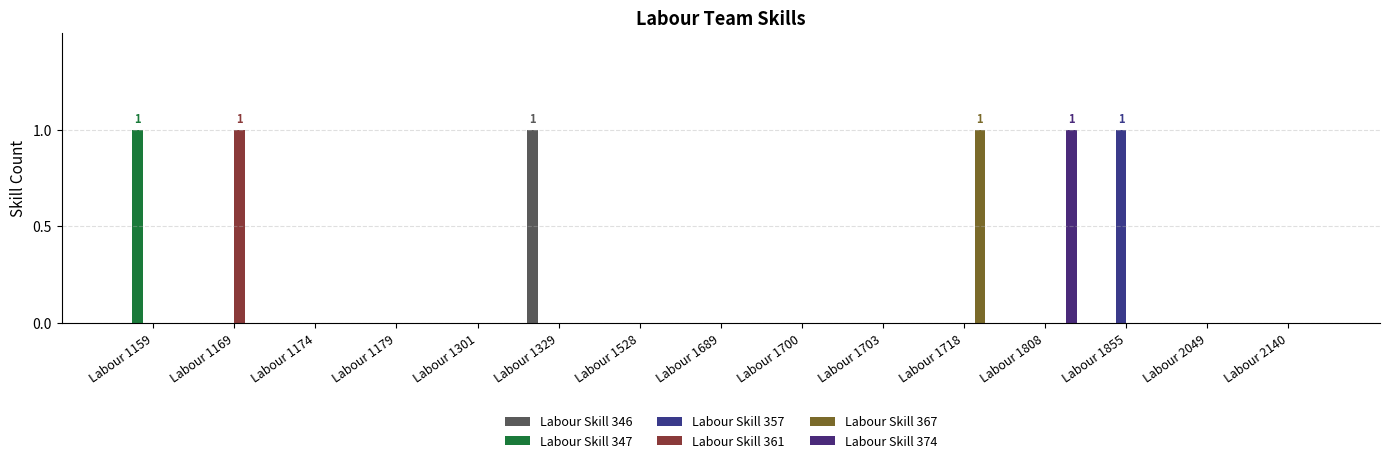

Between Labour 2140 and Labour 1329, which is larger?

Labour 1329